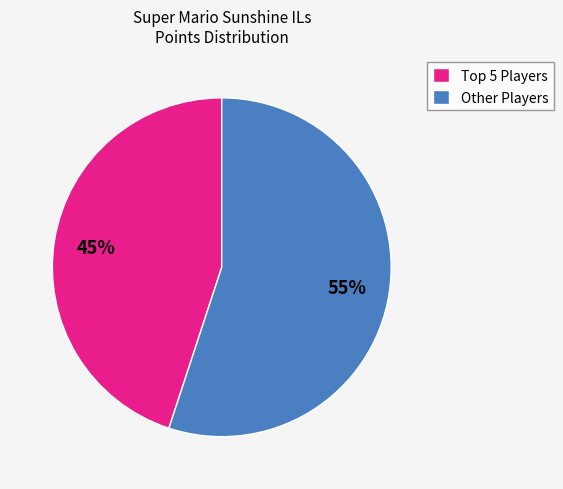

What percentage is the Other Players slice, to the nearest percent?

55%